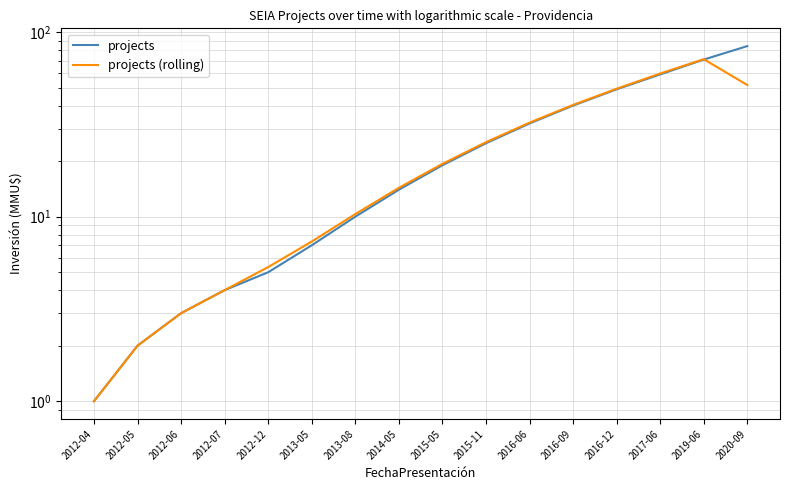

What is the value of the projects point at the 4th from the left?

4.0